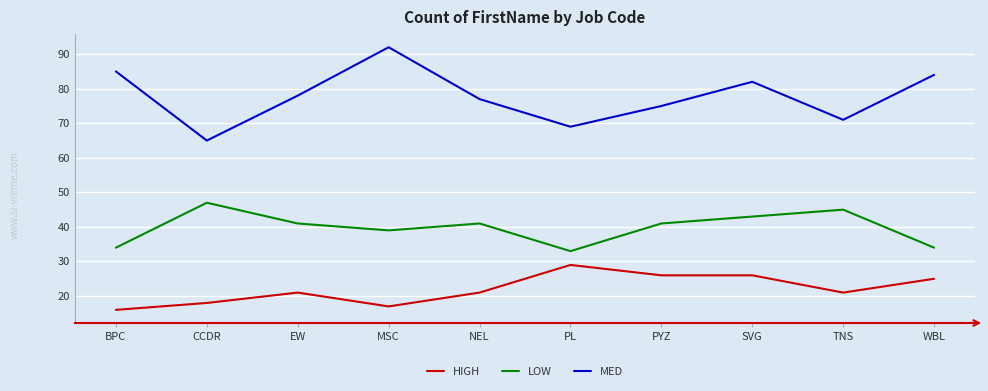

What are all the series names shown in the legend?

HIGH, LOW, MED